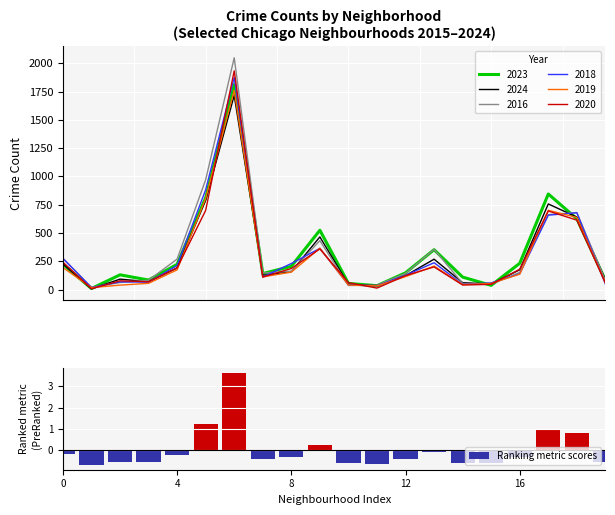

How many values are below zero?

15